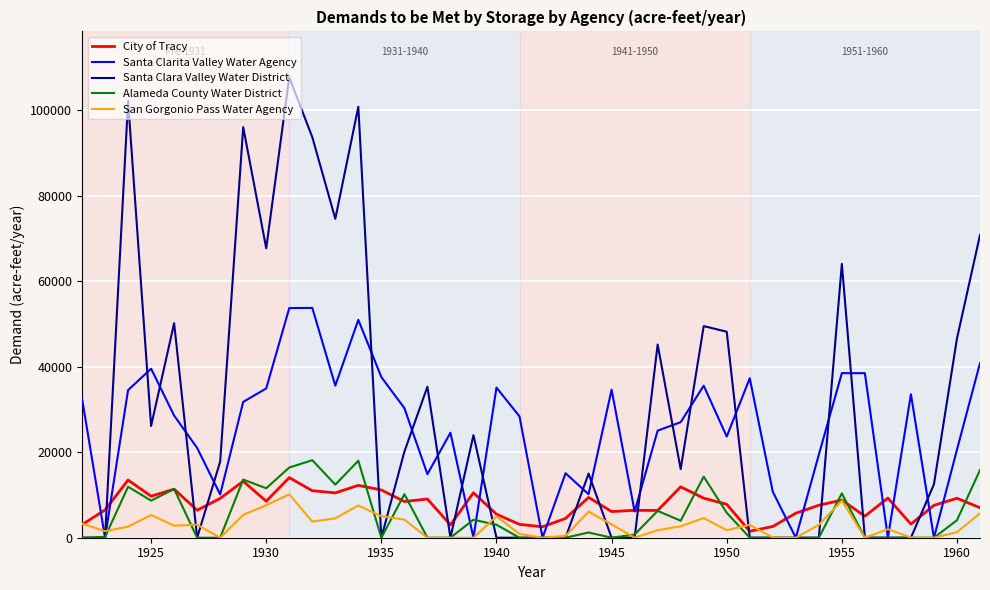

What is the maximum value shown in the chart?

107631.0